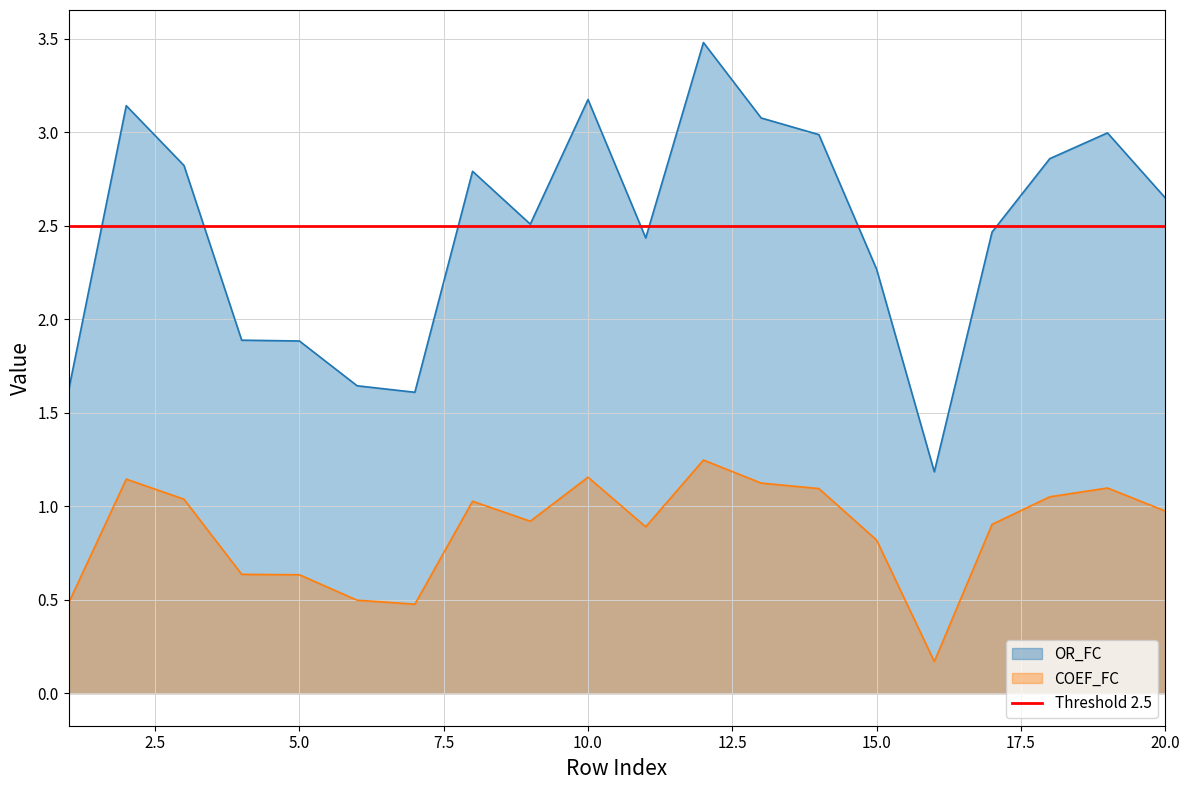

True or false: OR_FC has more than 2 points higher than both neighbors.

True